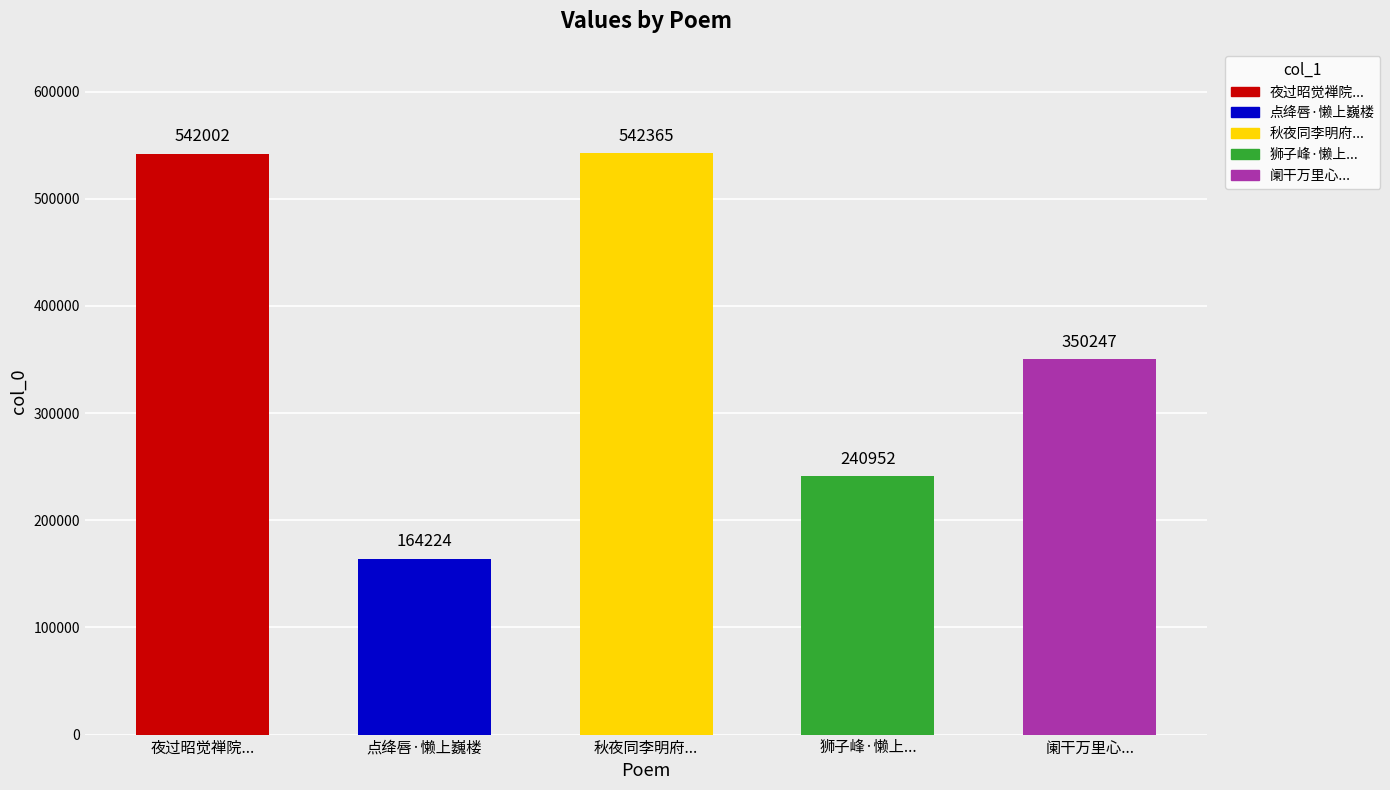

Where does the data first go above 350247?

夜过昭觉禅院因忆懒上人同南泉西岩西池诸丈赋得嗟字